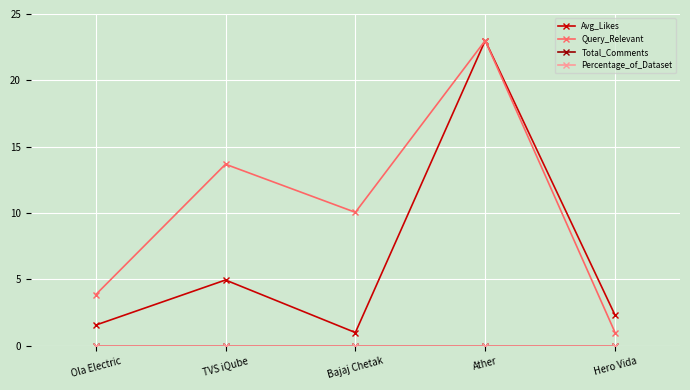

Is the value of Avg_Likes at TVS iQube greater than the value of Percentage_of_Dataset at Hero Vida?

Yes